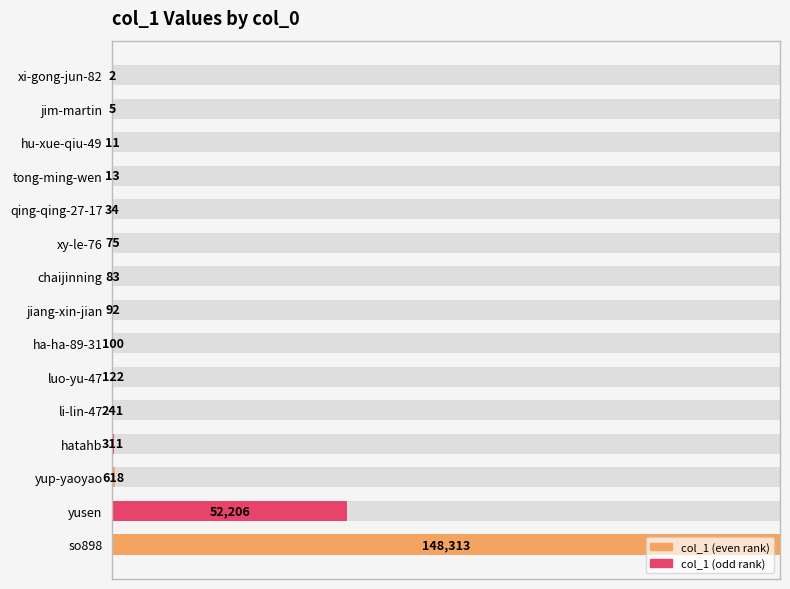

Rank the categories by value from highest to lowest.

so898, yusen, yup-yaoyao, hatahb, li-lin-47, luo-yu-47, ha-ha-89-31, jiang-xin-jian, chaijinning, xy-le-76, qing-qing-27-17, tong-ming-wen, hu-xue-qiu-49, jim-martin, xi-gong-jun-82